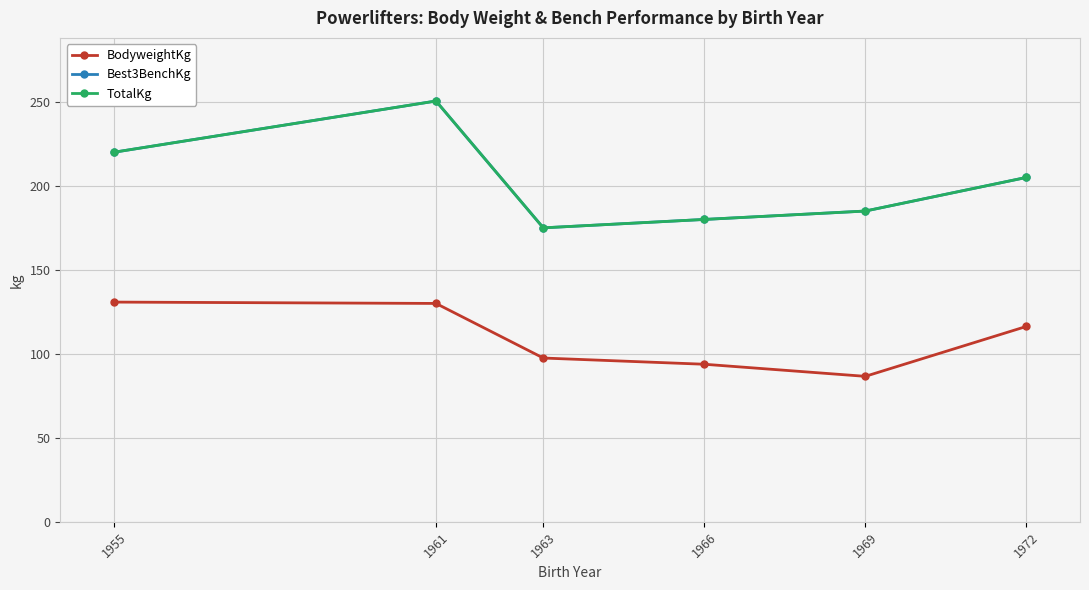

Reading left to right, list all the values displayed in this chart.

BodyweightKg: 130.8	130.0	97.5	93.8	86.6	116.3
Best3BenchKg: 220.0	250.5	175.0	180.0	185.0	205.0
TotalKg: 220.0	250.5	175.0	180.0	185.0	205.0